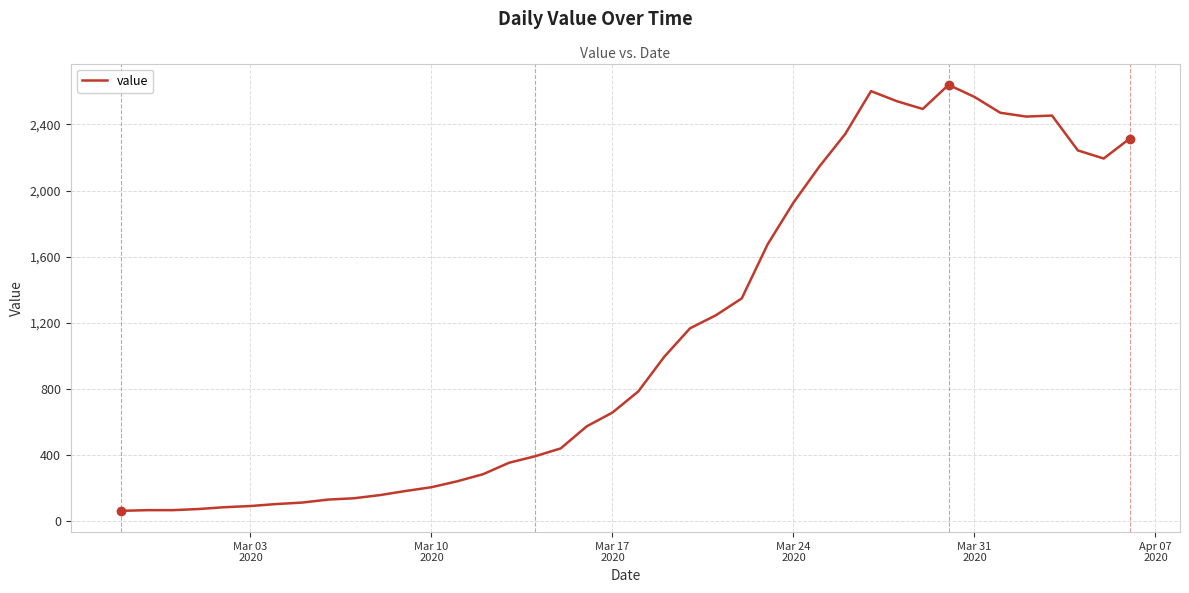

What is the greatest value displayed?

2640